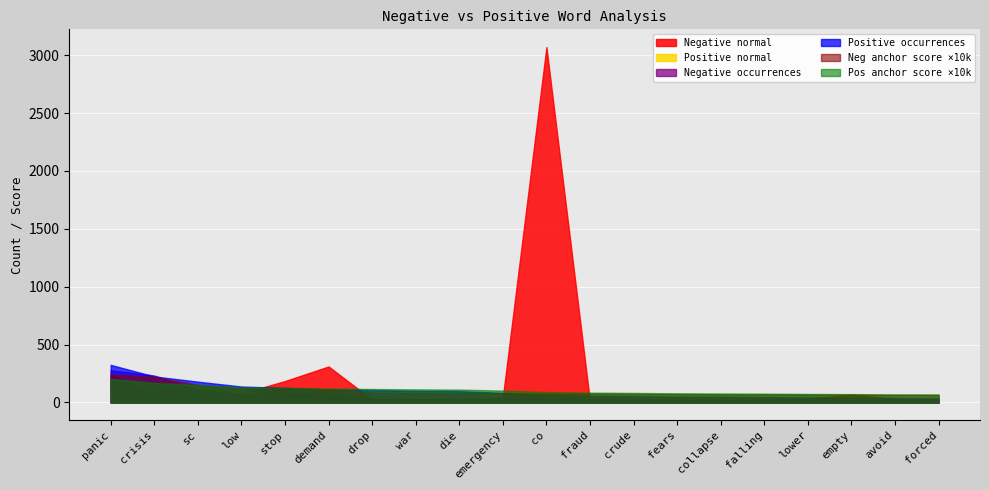

Which series has the widest spread of values?

Negative normal